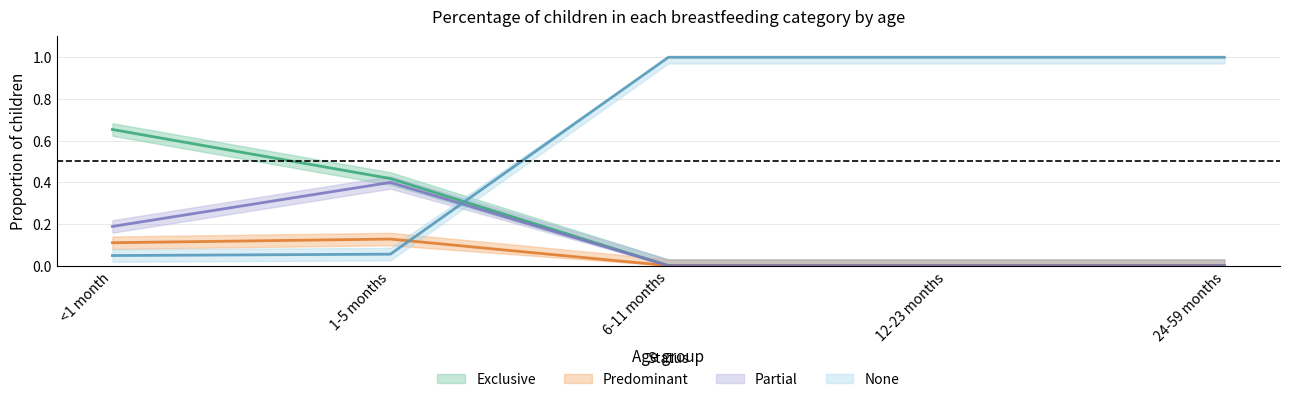

Which series ends up on top after the final intersection of Predominant and None?

None